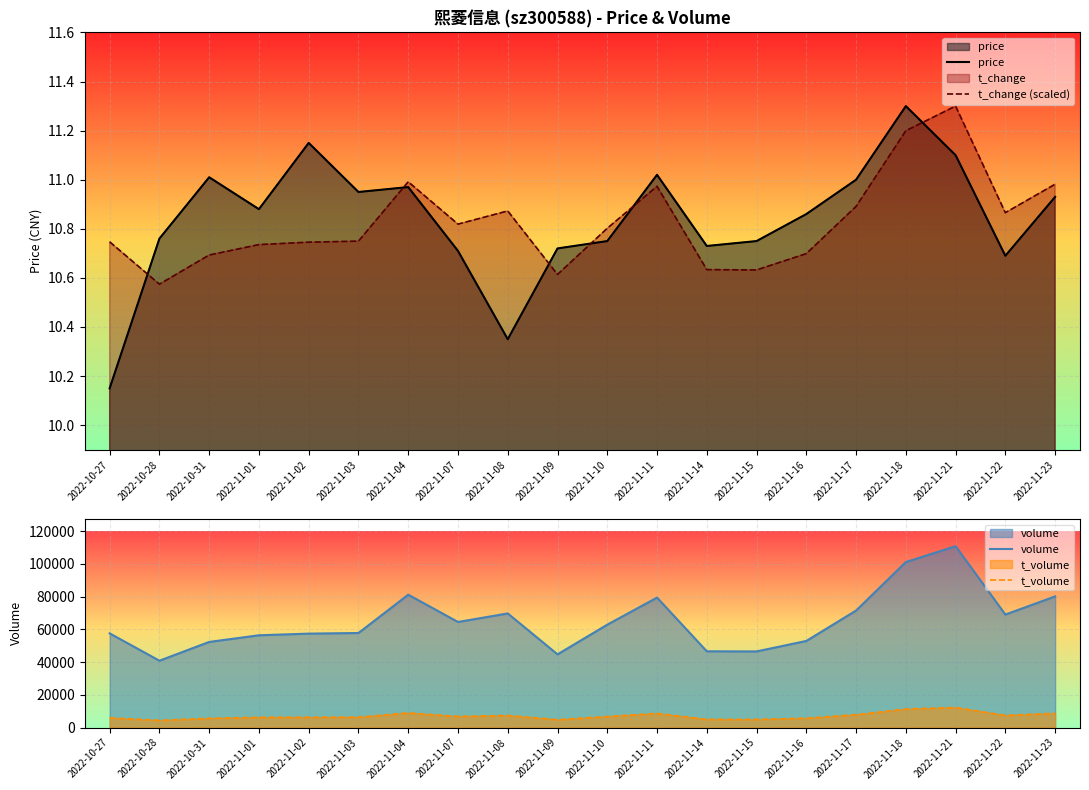

What is the label of the 13th point from the right?

2022-11-07